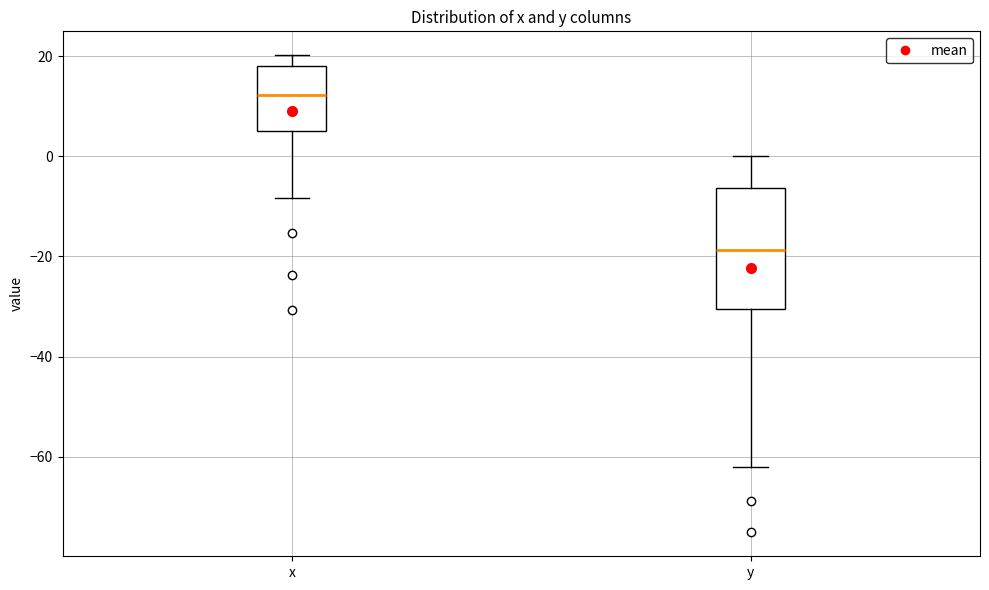

Comparing the boxes themselves (not the whiskers), which one is the tallest?

y